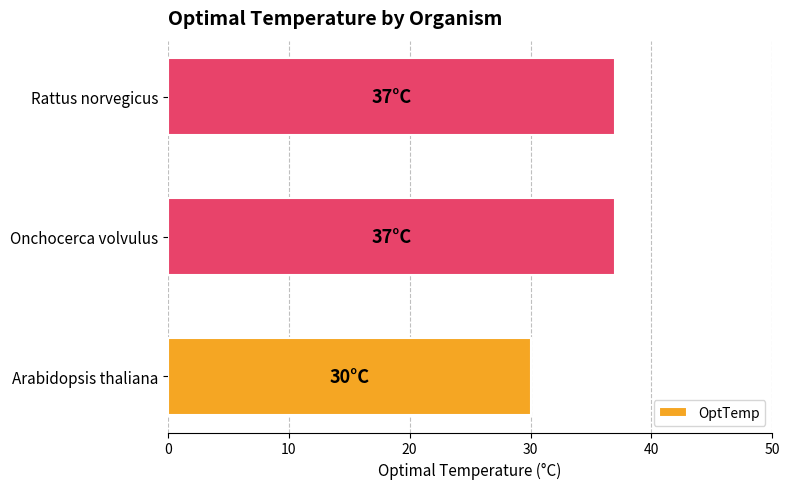

Reading bottom to top, list all the values displayed in this chart.

30	37	37